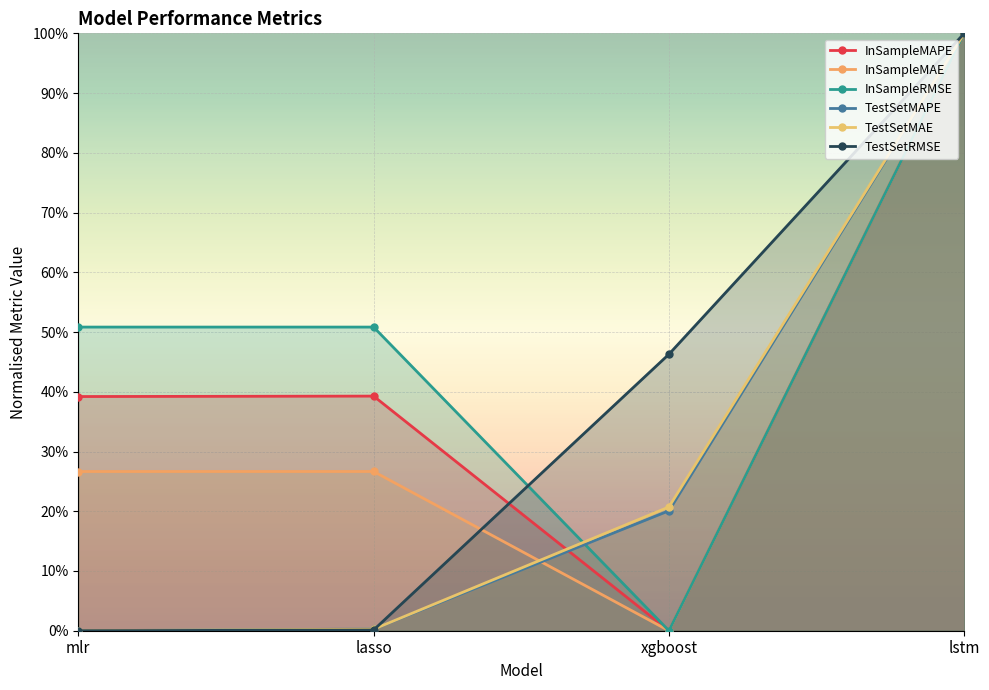

How many times do InSampleMAPE and TestSetMAE cross each other?

1